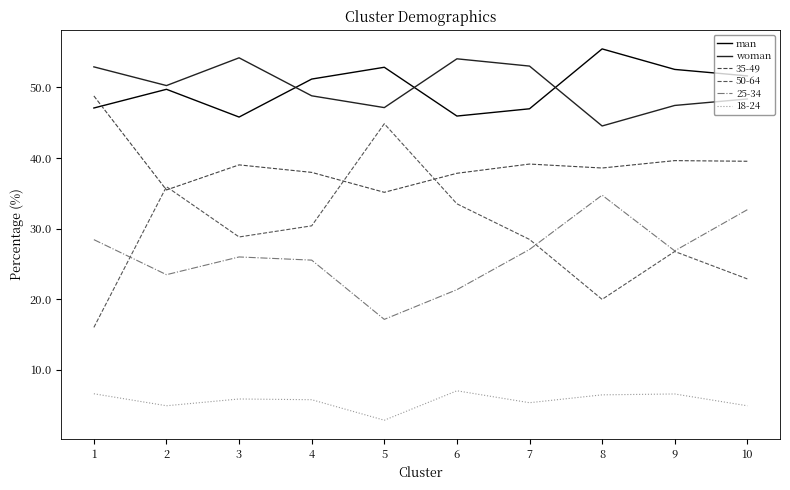

What is the spread (max minus min) of values at 8?

49.0